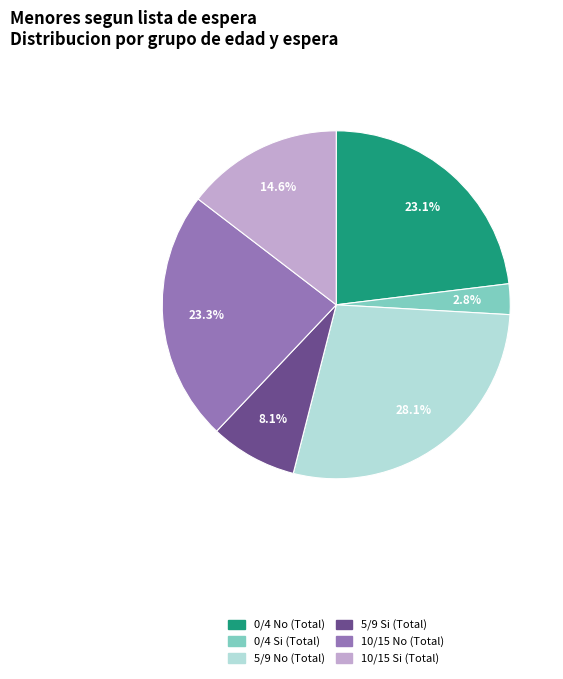

What percentage do 0/4 Si (Total) and 5/9 No (Total) together represent?

30.9%